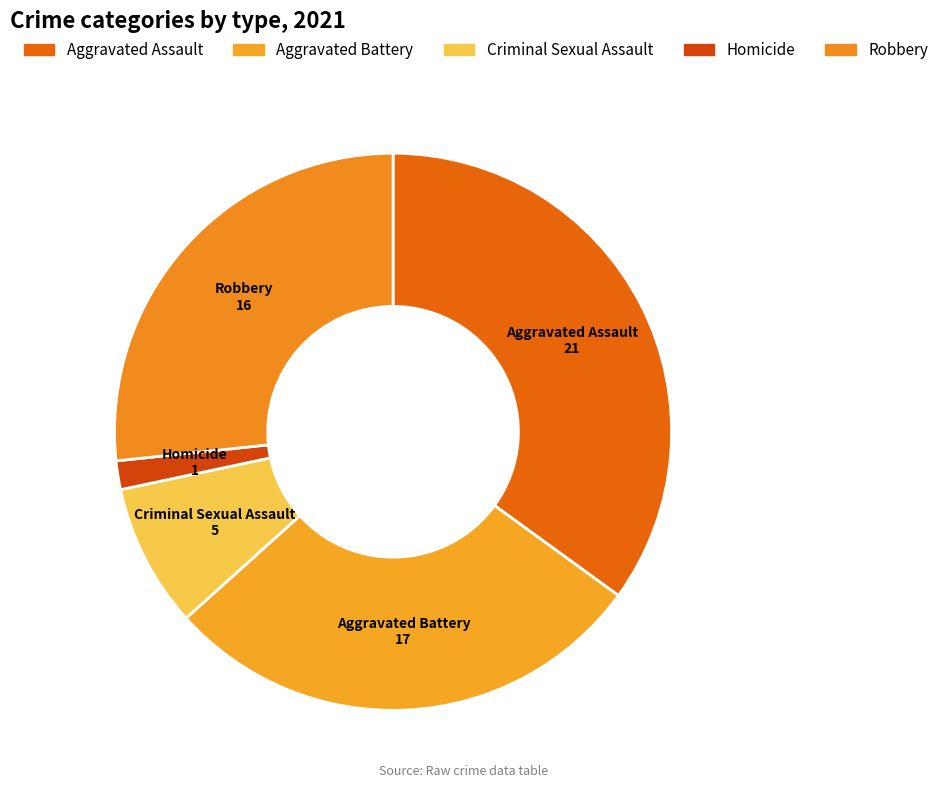

Rank the categories by value from highest to lowest.

Aggravated Assault, Aggravated Battery, Robbery, Criminal Sexual Assault, Homicide